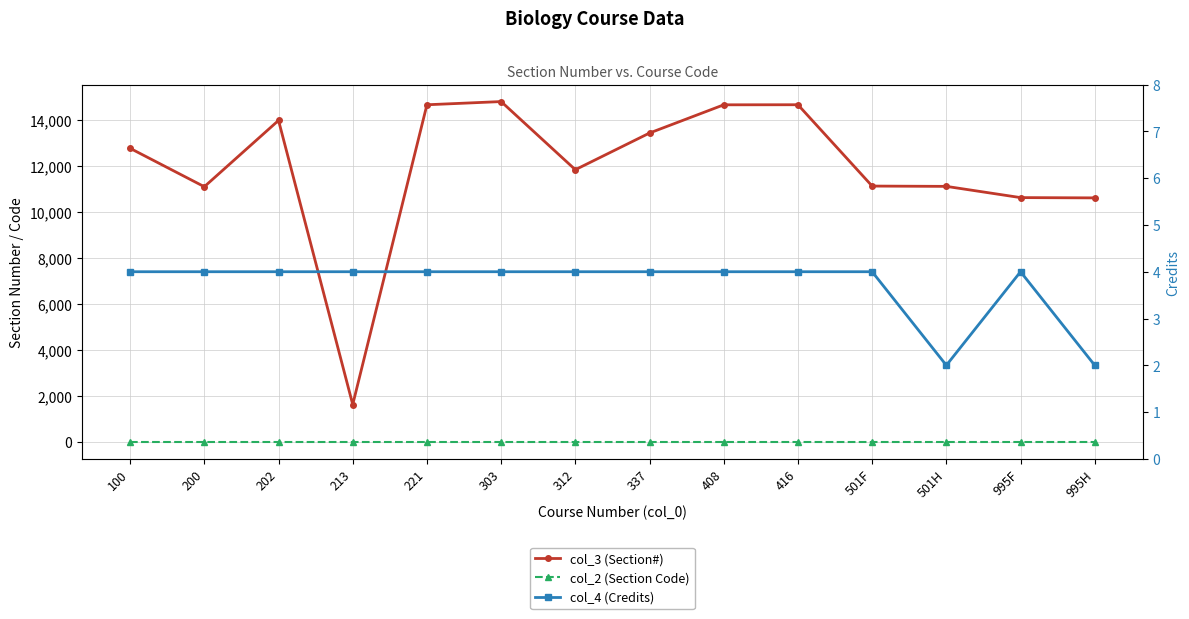

True or false: col_3 (Section#) and col_4 (Credits) intersect in this chart.

False